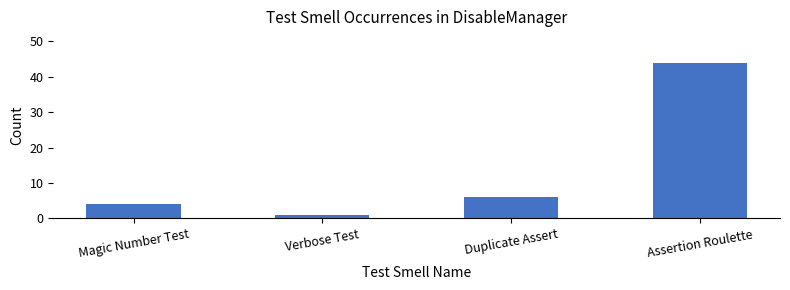

What is the ratio of the value at Assertion Roulette to the value at Magic Number Test?

11.0